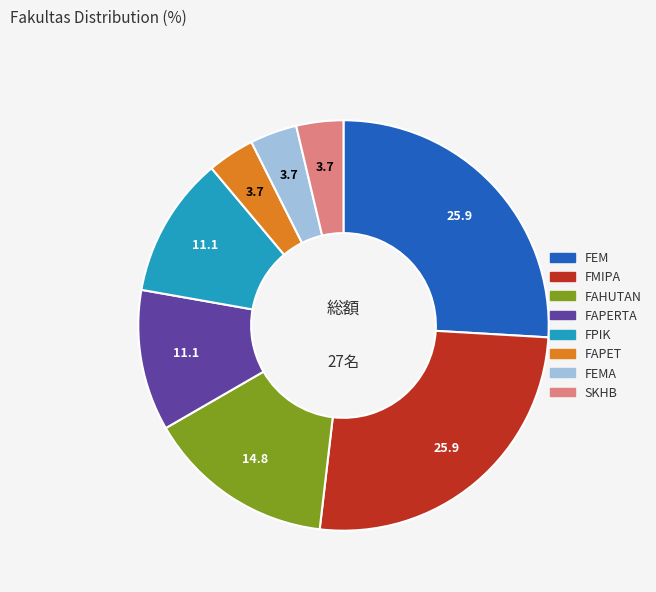

Between FAPET and FAPERTA, which is larger?

FAPERTA